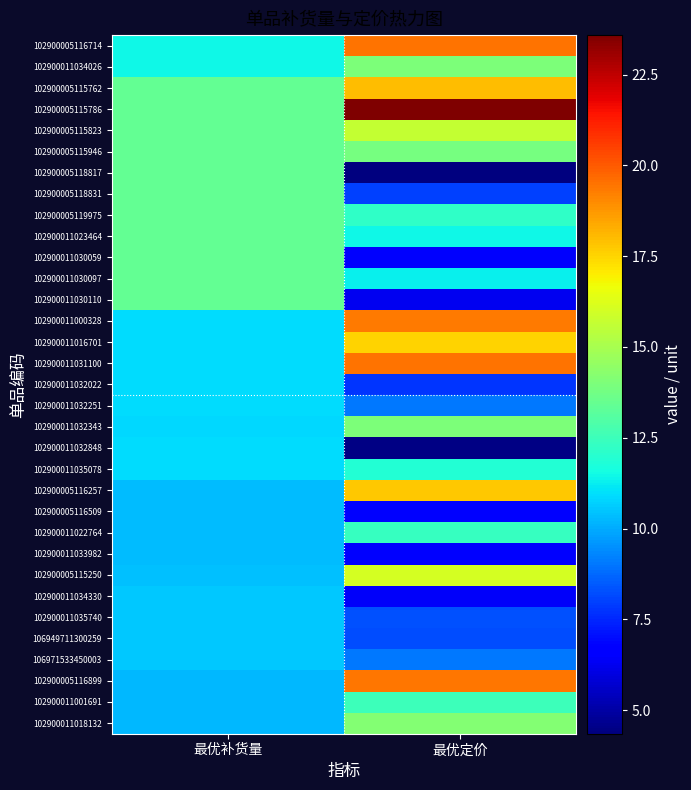

Reading right to left, list all the values displayed in this chart.

102900005116714: 最优定价=19.5	最优补货量=11.5
102900011034026: 最优定价=14.0	最优补货量=11.5
102900005115762: 最优定价=18.0	最优补货量=13.4
102900005115786: 最优定价=23.6	最优补货量=13.4
102900005115823: 最优定价=15.6	最优补货量=13.4
102900005115946: 最优定价=13.9	最优补货量=13.4
102900005118817: 最优定价=4.4	最优补货量=13.4
102900005118831: 最优定价=8.0	最优补货量=13.4
102900005119975: 最优定价=12.2	最优补货量=13.4
102900011023464: 最优定价=11.4	最优补货量=13.4
102900011030059: 最优定价=6.5	最优补货量=13.4
102900011030097: 最优定价=11.3	最优补货量=13.4
102900011030110: 最优定价=6.3	最优补货量=13.4
102900011000328: 最优定价=19.3	最优补货量=10.9
102900011016701: 最优定价=17.5	最优补货量=10.9
102900011031100: 最优定价=19.5	最优补货量=10.9
102900011032022: 最优定价=7.8	最优补货量=10.9
102900011032251: 最优定价=9.1	最优补货量=10.9
102900011032343: 最优定价=14.0	最优补货量=10.8
102900011032848: 最优定价=4.5	最优补货量=10.9
102900011035078: 最优定价=11.9	最优补货量=10.9
102900005116257: 最优定价=17.7	最优补货量=10.3
102900005116509: 最优定价=6.6	最优补货量=10.3
102900011022764: 最优定价=12.3	最优补货量=10.3
102900011033982: 最优定价=6.6	最优补货量=10.3
102900005115250: 最优定价=16.1	最优补货量=10.4
102900011034330: 最优定价=6.4	最优补货量=10.5
102900011035740: 最优定价=8.3	最优补货量=10.5
106949711300259: 最优定价=8.2	最优补货量=10.5
106971533450003: 最优定价=9.0	最优补货量=10.5
102900005116899: 最优定价=19.4	最优补货量=10.3
102900011001691: 最优定价=12.5	最优补货量=10.3
102900011018132: 最优定价=14.2	最优补货量=10.3